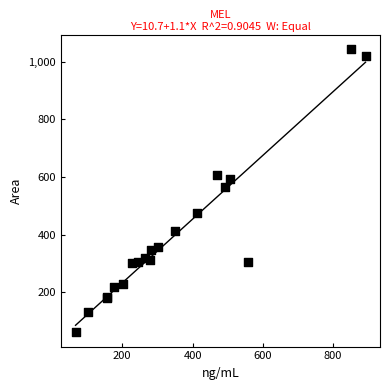

What Y value in the scatter plot is closest to 551?

566